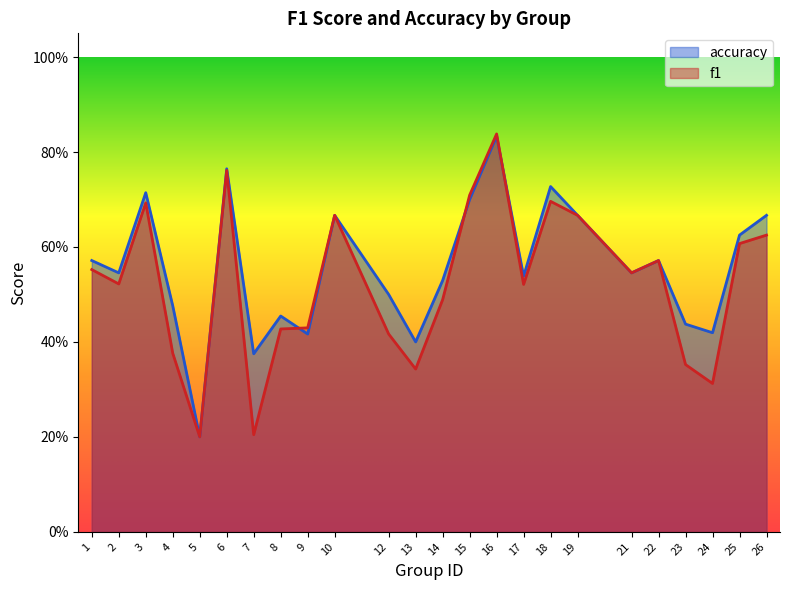

Where is the first local maximum for f1?

3